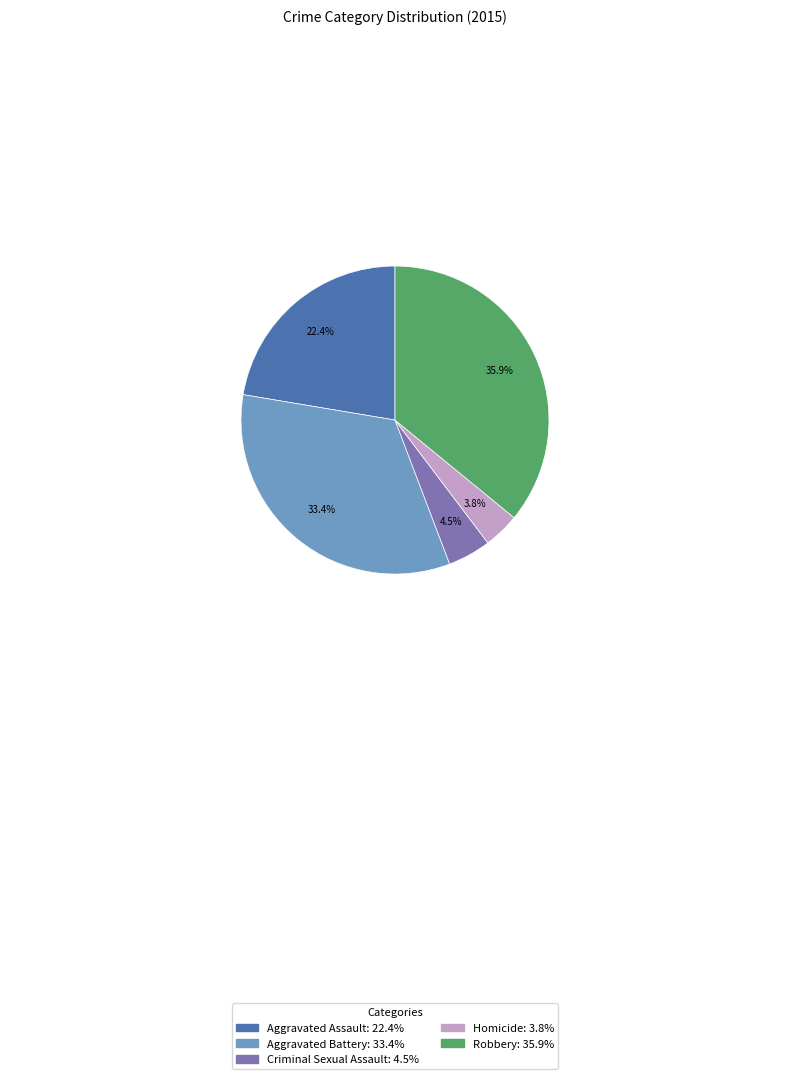

True or false: Homicide accounts for 13% of the total.

False